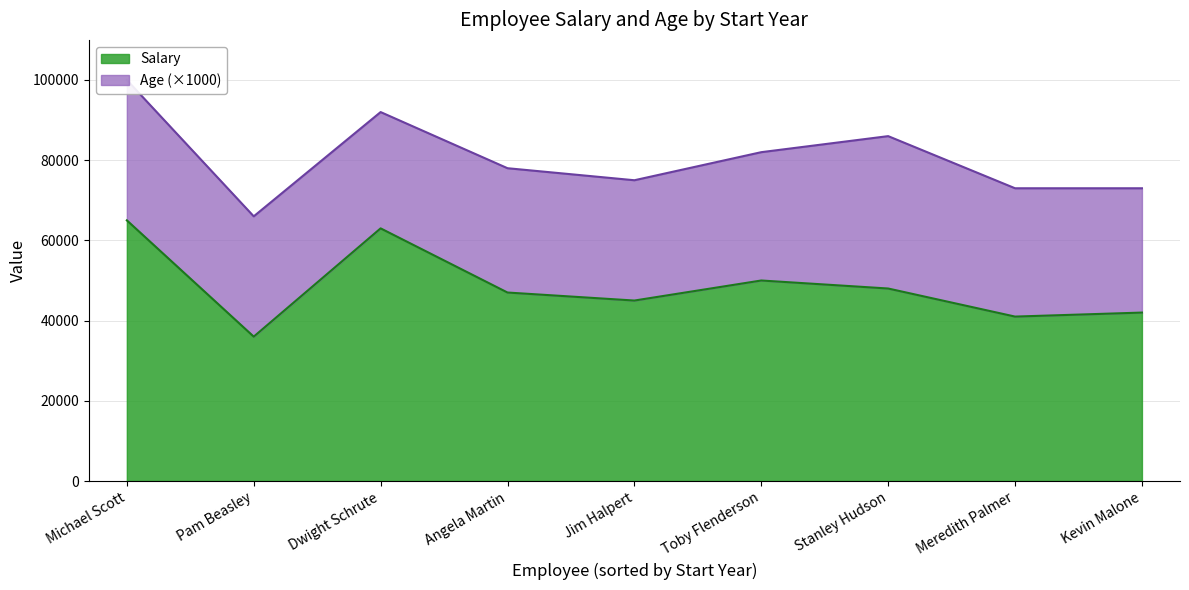

True or false: Salary and Age intersect in this chart.

False